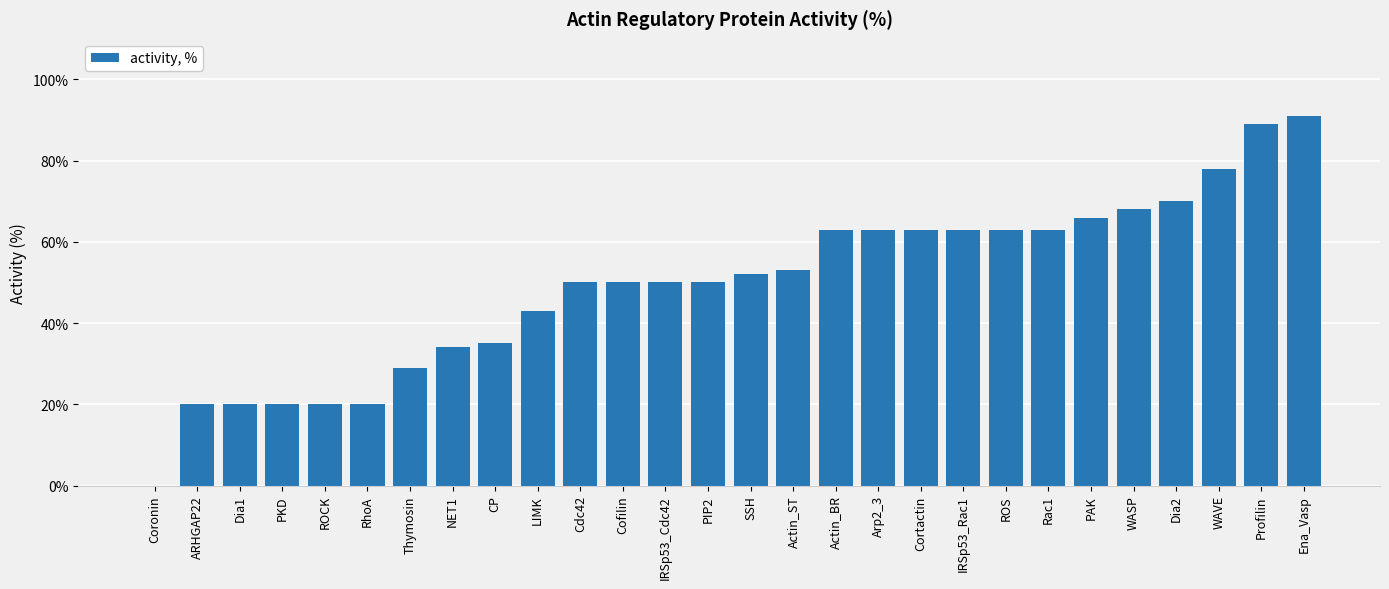

What is the sum of all values?

1386